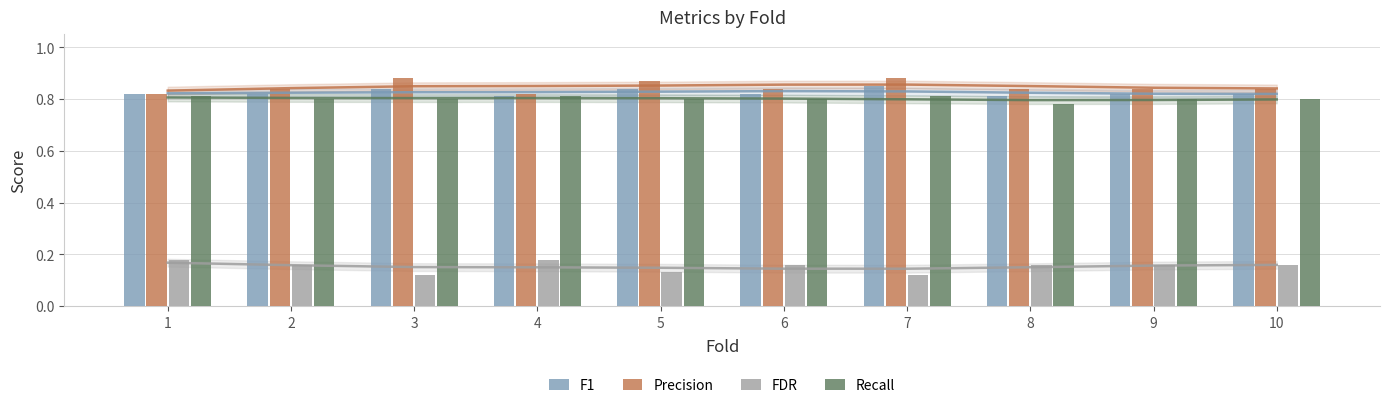

Reading left to right, what are all the values shown in this chart?

F1: 0.8	0.8	0.8	0.8	0.8	0.8	0.8	0.8	0.8	0.8
Precision: 0.8	0.8	0.9	0.8	0.9	0.8	0.9	0.8	0.8	0.8
FDR: 0.2	0.2	0.1	0.2	0.1	0.2	0.1	0.2	0.2	0.2
Recall: 0.8	0.8	0.8	0.8	0.8	0.8	0.8	0.8	0.8	0.8